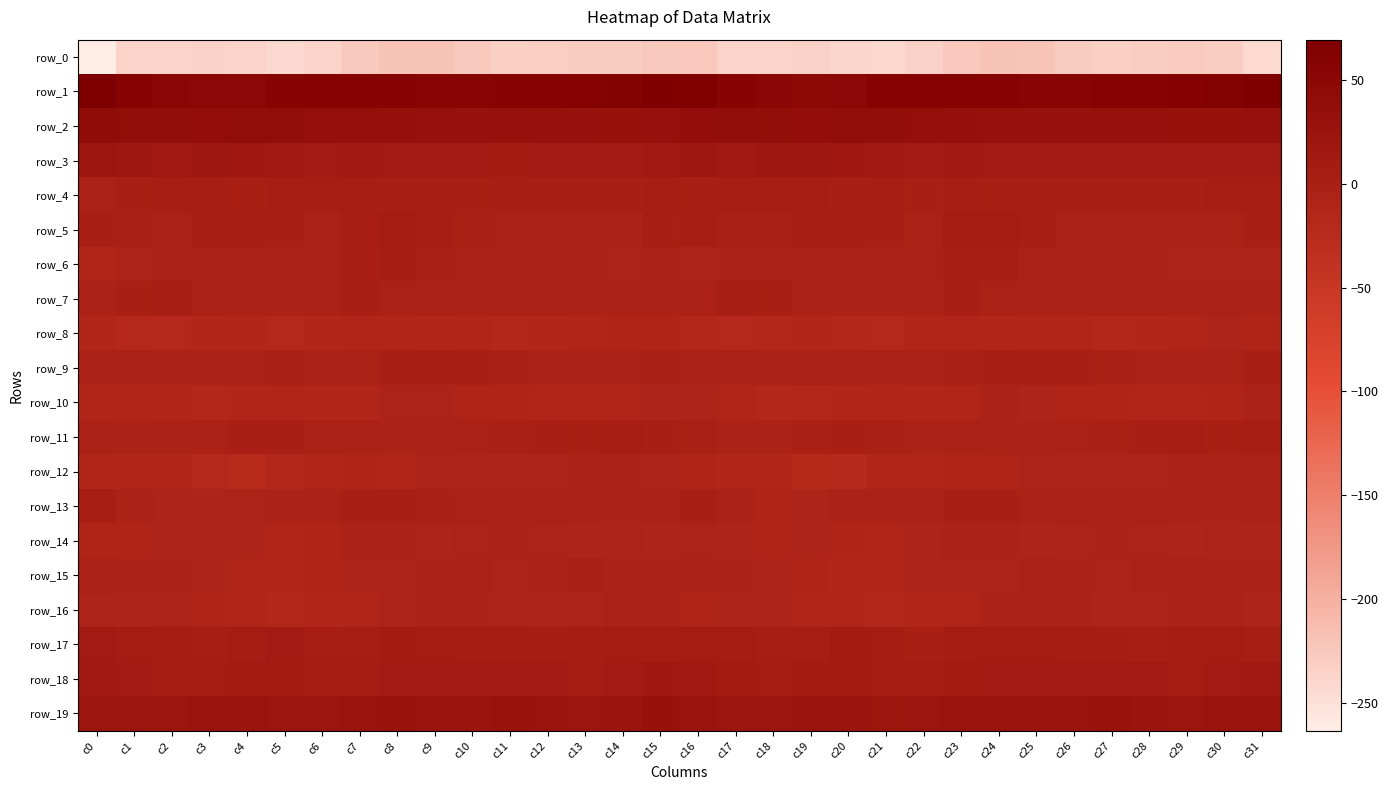

At which category is the sum across all series the highest?

c15